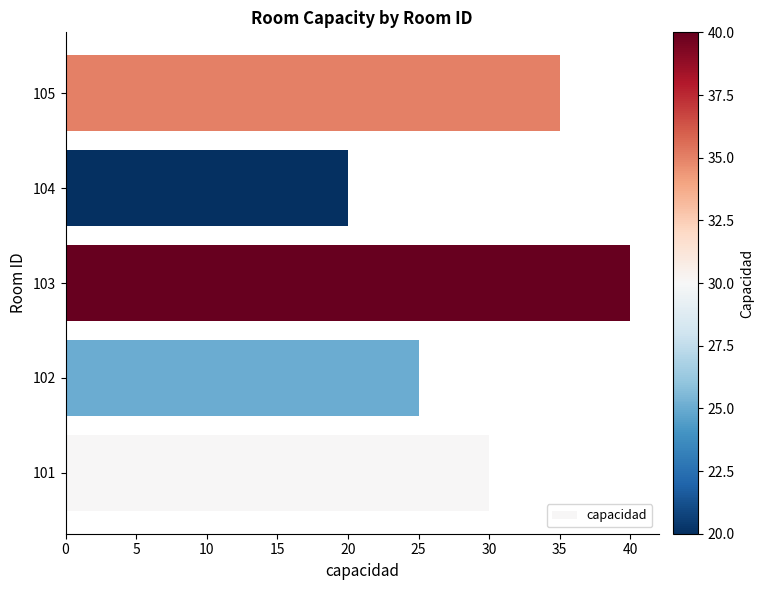

Rank the categories by value from lowest to highest.

104, 102, 101, 105, 103